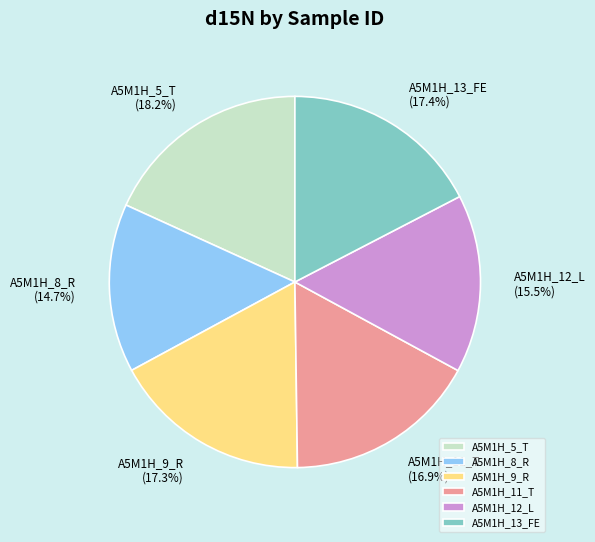

Which has a higher value, A5M1H_12_L or A5M1H_5_T?

A5M1H_5_T